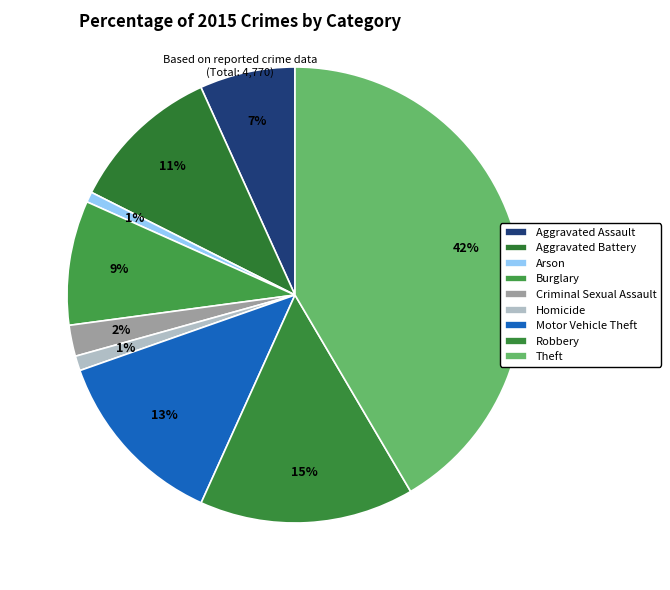

Which category has the biggest portion of the pie?

Theft